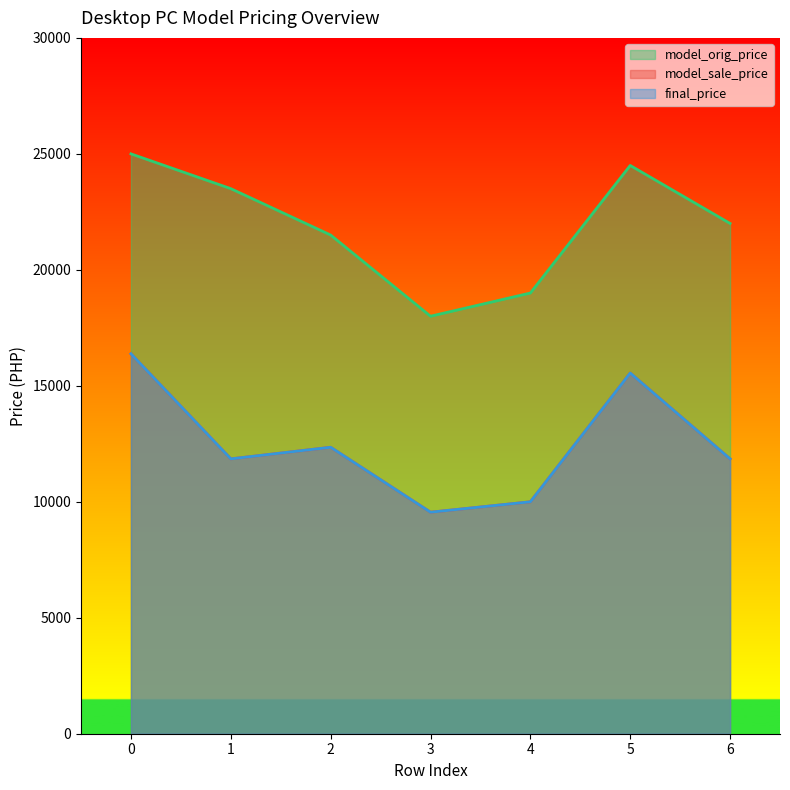

In model_orig_price, how many points are lower than both neighbors (excluding endpoints)?

1